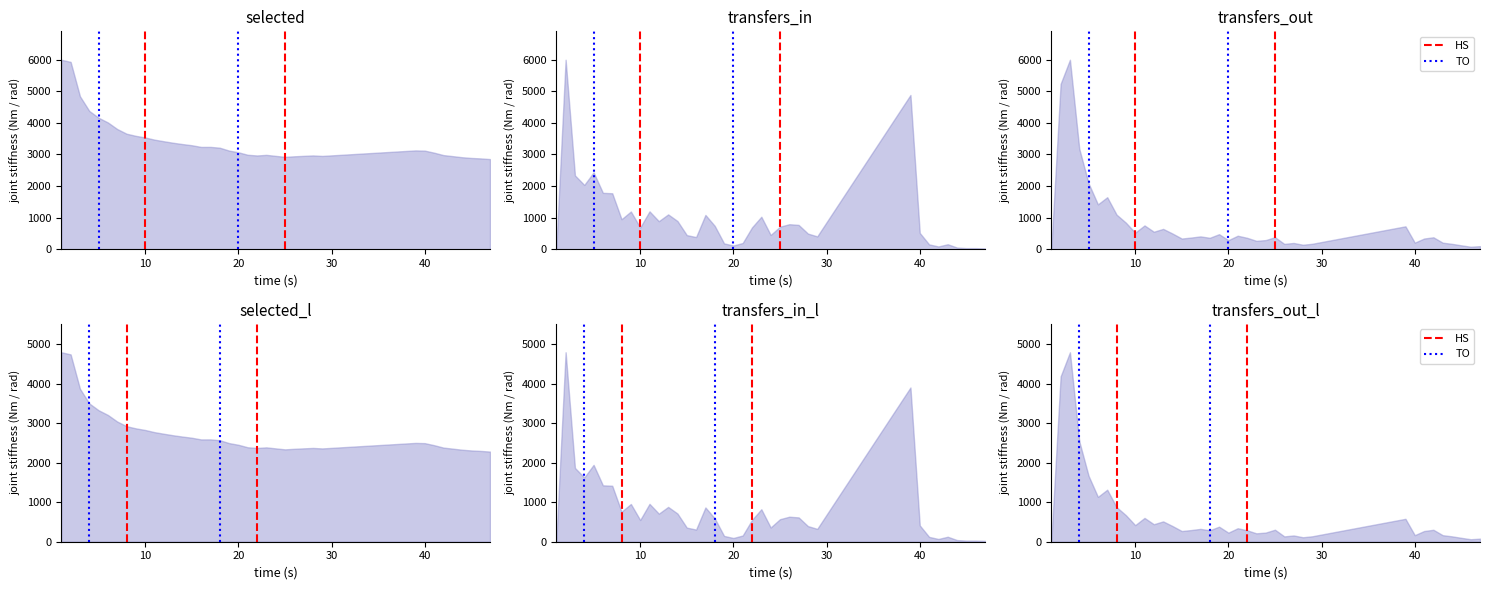

Count the number of data series in this chart.

2